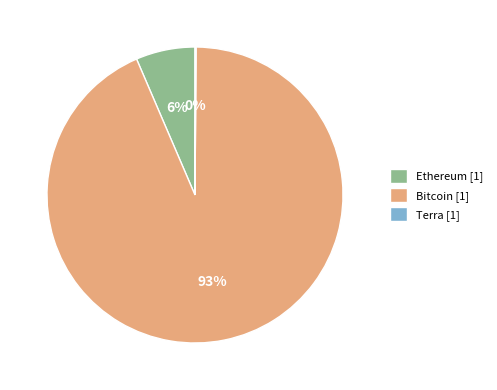

Is the sum of Ethereum and Bitcoin greater than half?

Yes